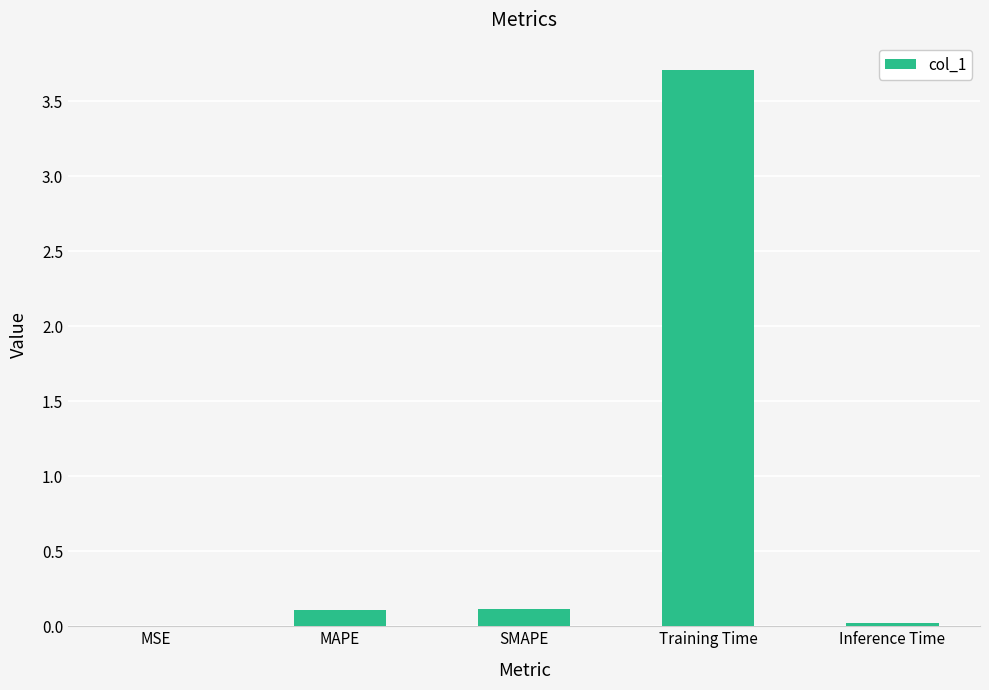

What is the difference between the values at MSE and Training Time?

3.7